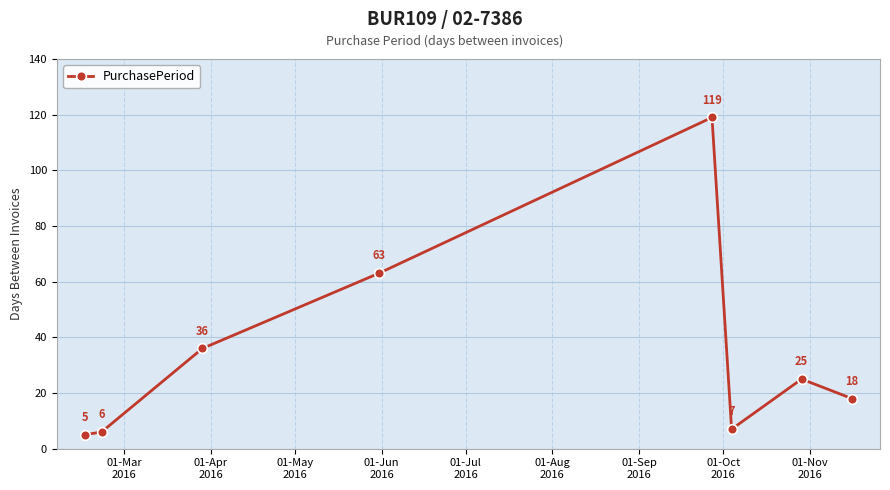

What is the smallest value displayed?

5